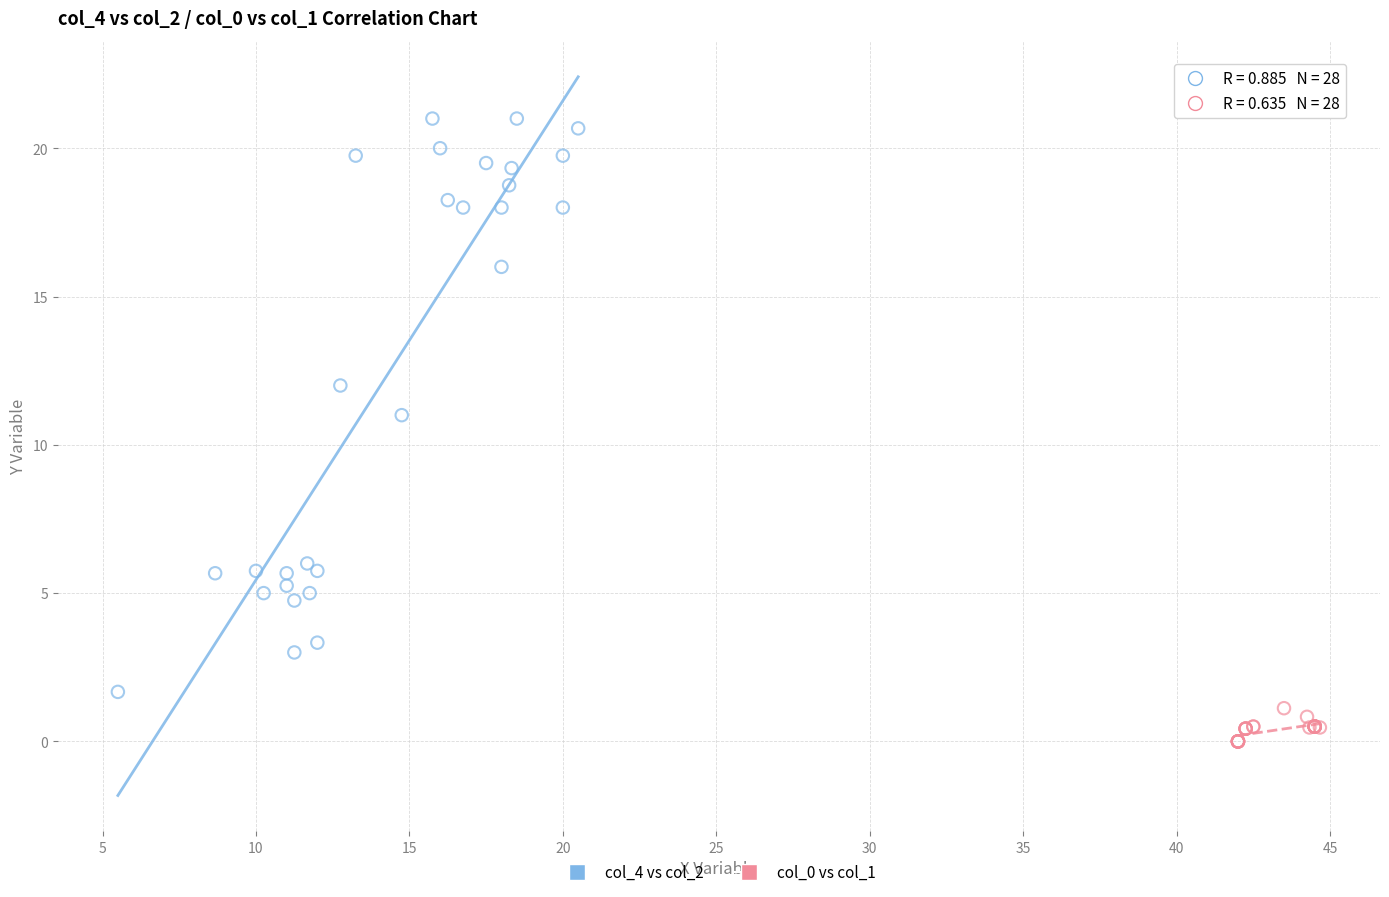

Which series reaches the minimum Y coordinate?

col_0 vs col_1